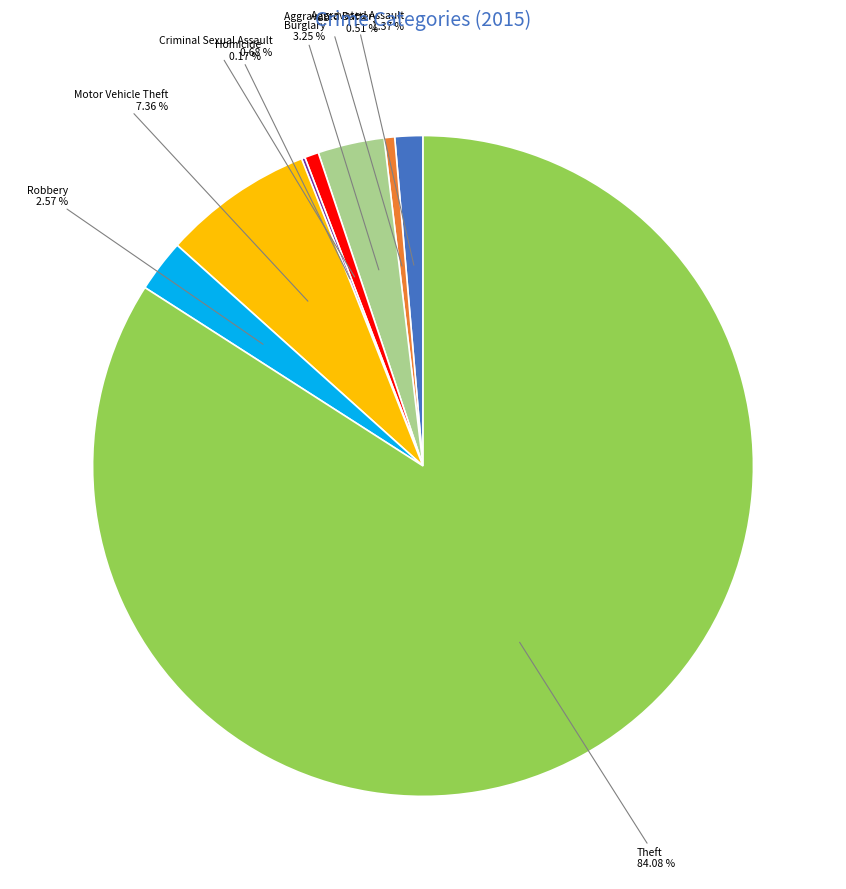

The Aggravated Assault slice represents 11% of the pie. True or false?

False